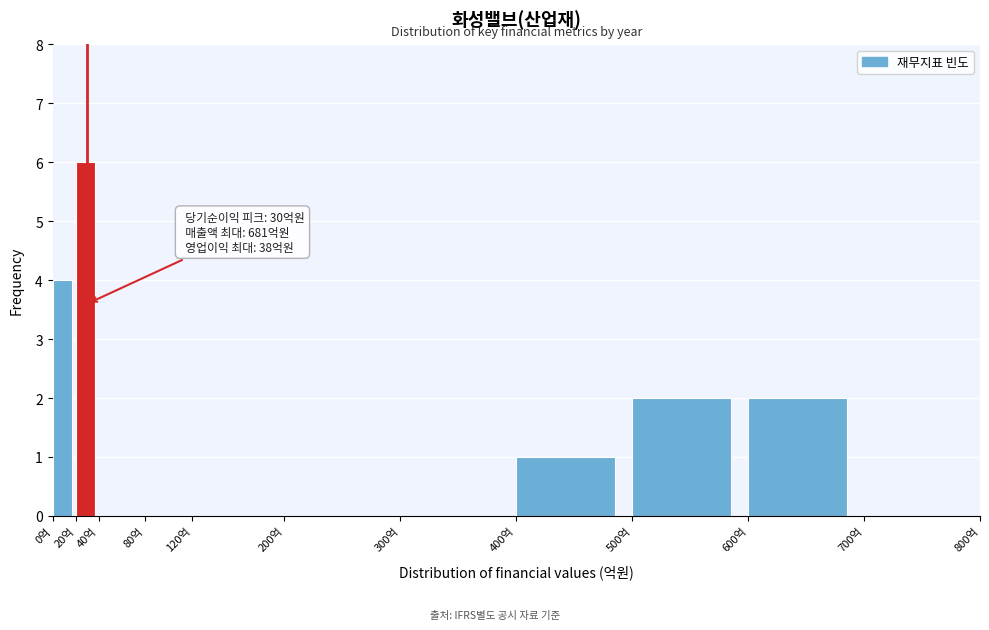

Which range on the x-axis has the tallest bar?

20 to 40